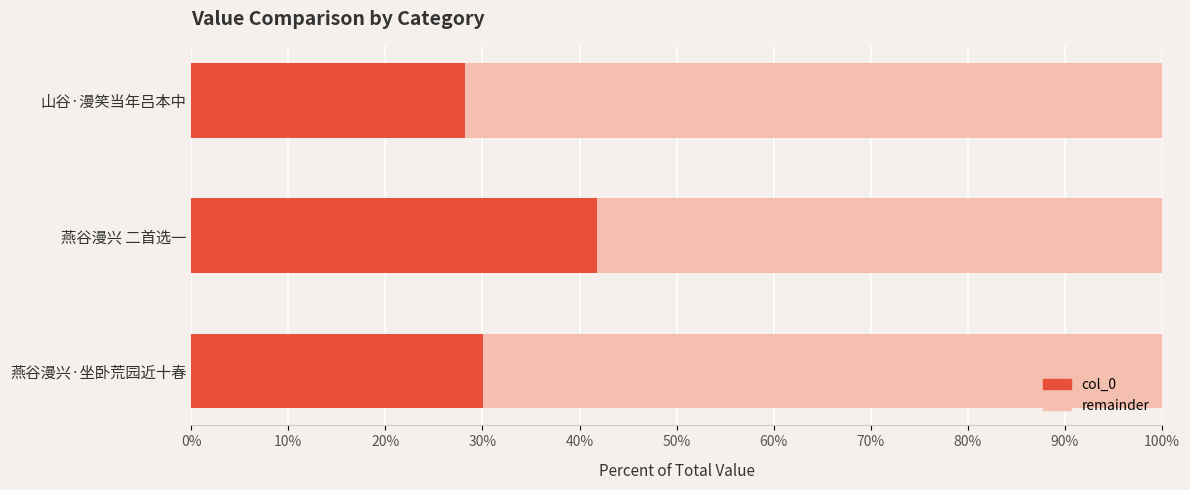

What is the average value of the col_0 series?

33.3